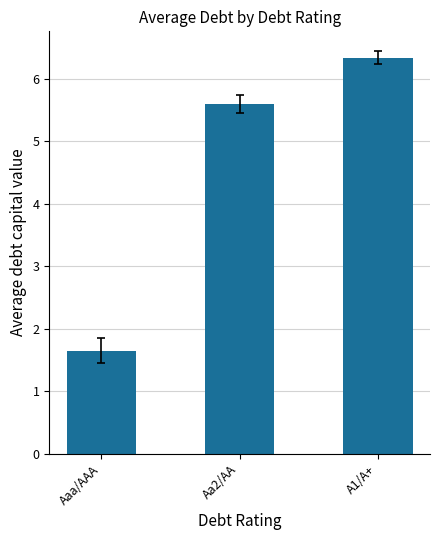

Rank the categories by value from lowest to highest.

Aaa/AAA, Aa2/AA, A1/A+